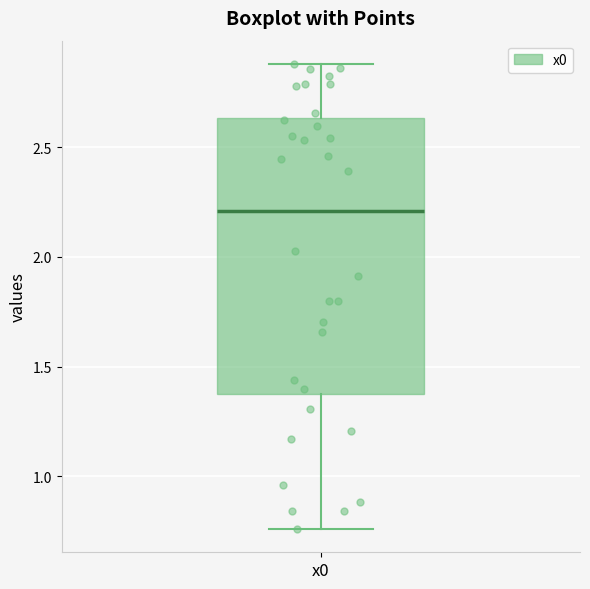

Where does the median line of the box for x0 sit on the y-axis? The values are not printed on the chart, so give them approximately, as read against the axis.

2.20